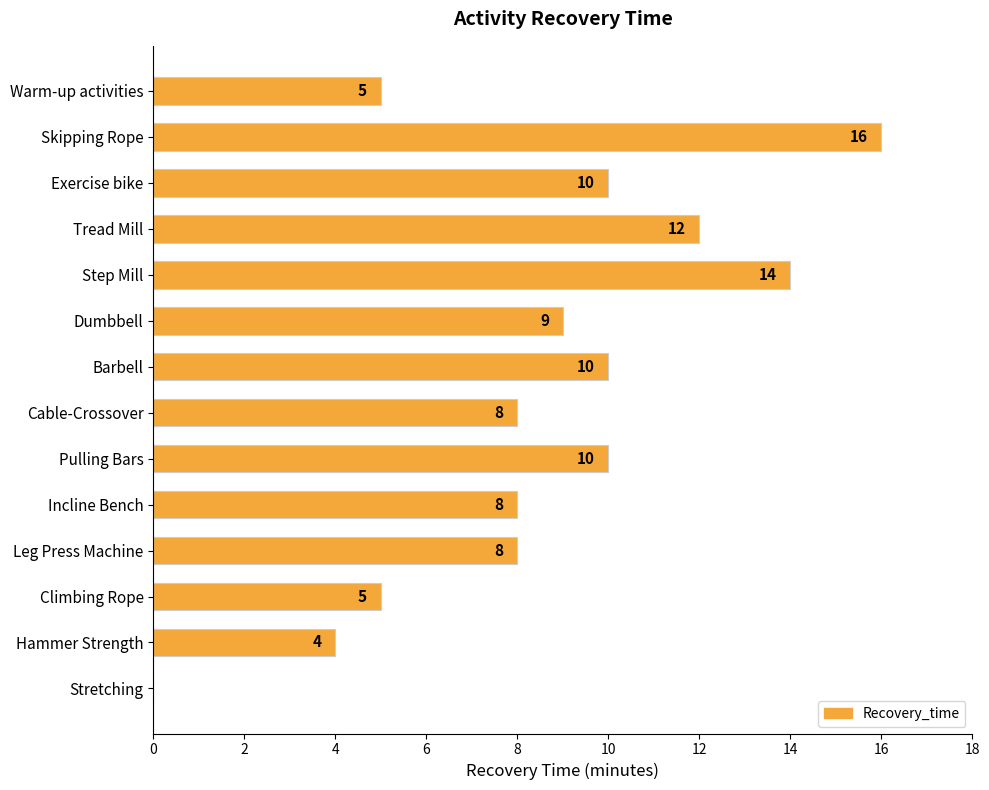

The chart shows a value of 4 at Step Mill. True or false?

False